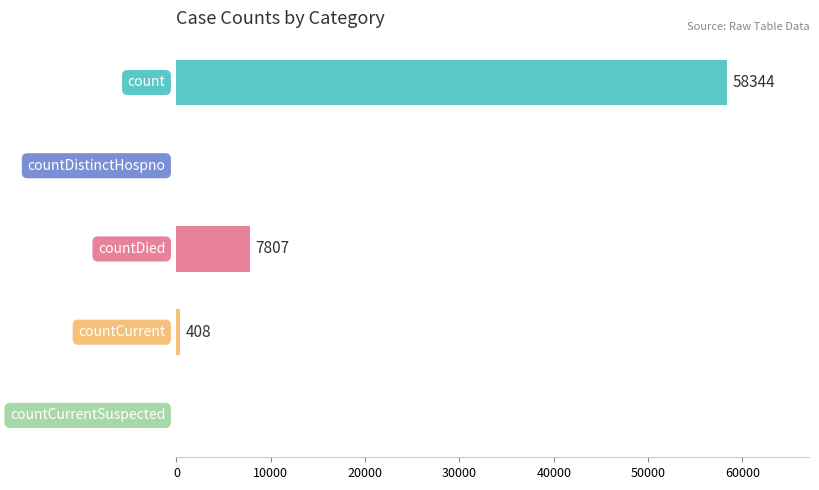

What is the sum of all values?

66559